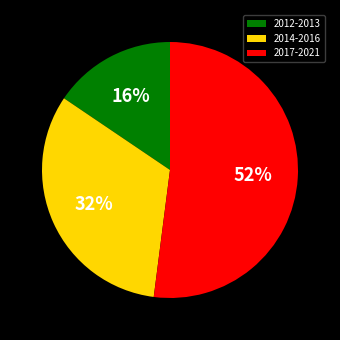

Combined, do 2012-2013 and 2017-2021 account for over 50%?

Yes